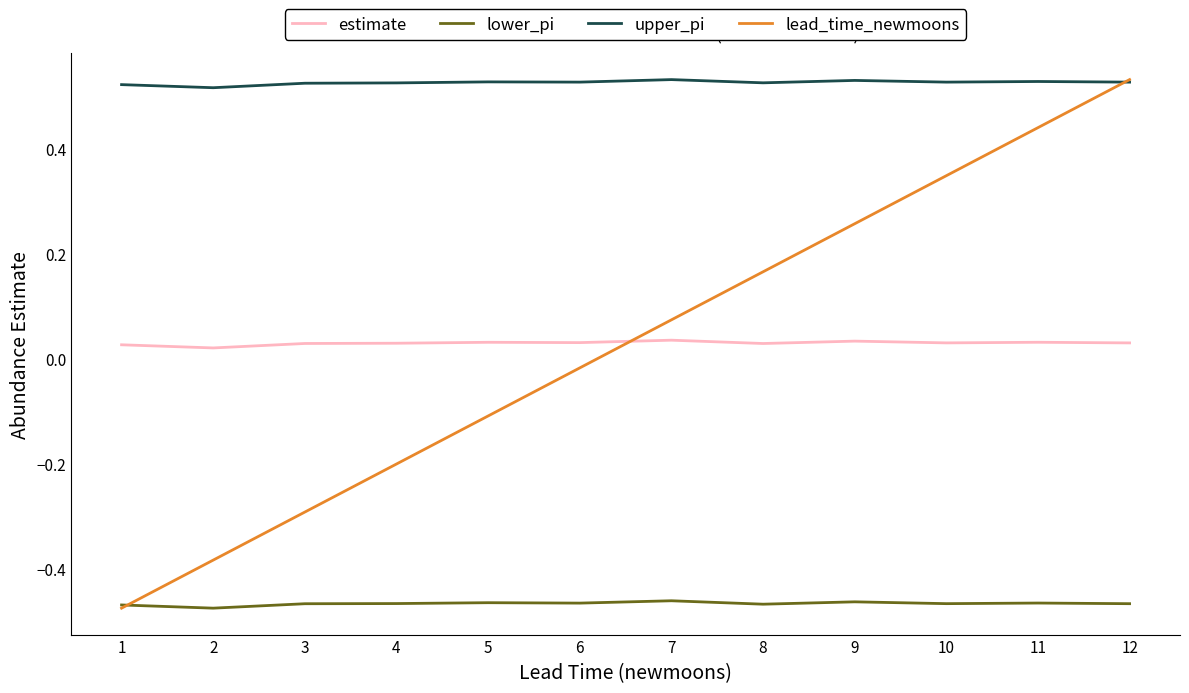

True or false: upper_pi and estimate cross at least once.

False